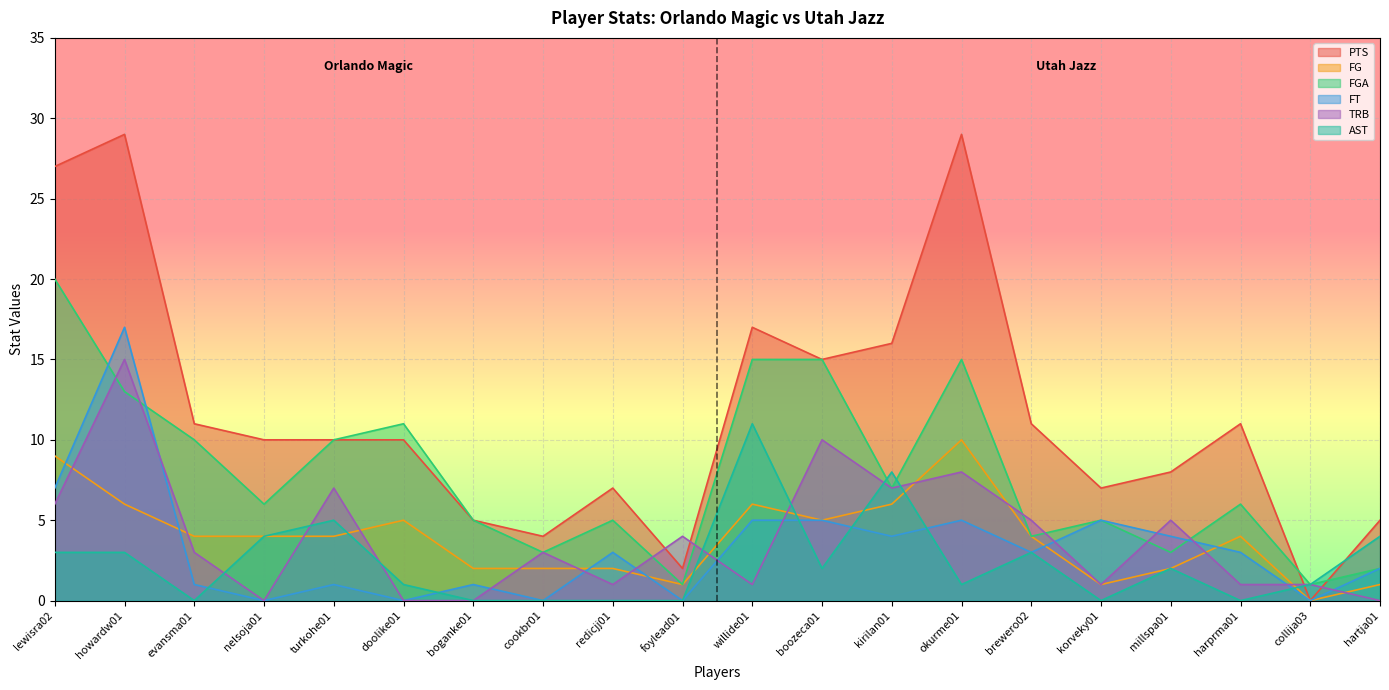

List the series in order of their peak value, highest first.

PTS, FGA, FT, TRB, AST, FG